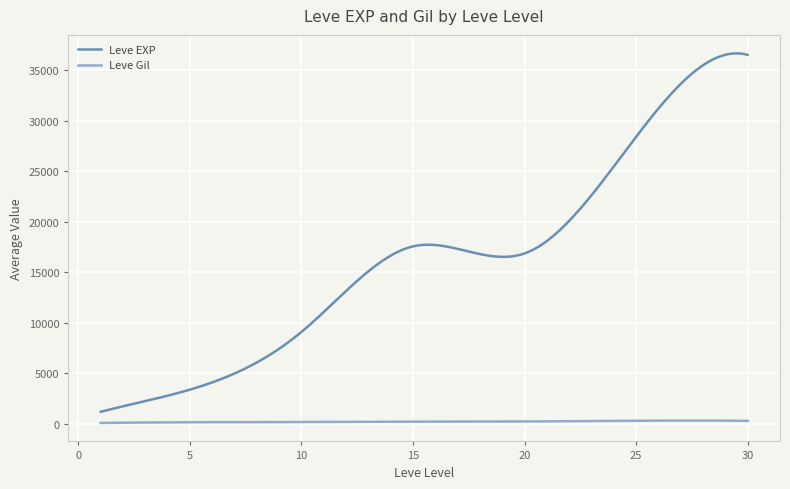

True or false: Leve EXP and Leve Gil cross at least once.

False